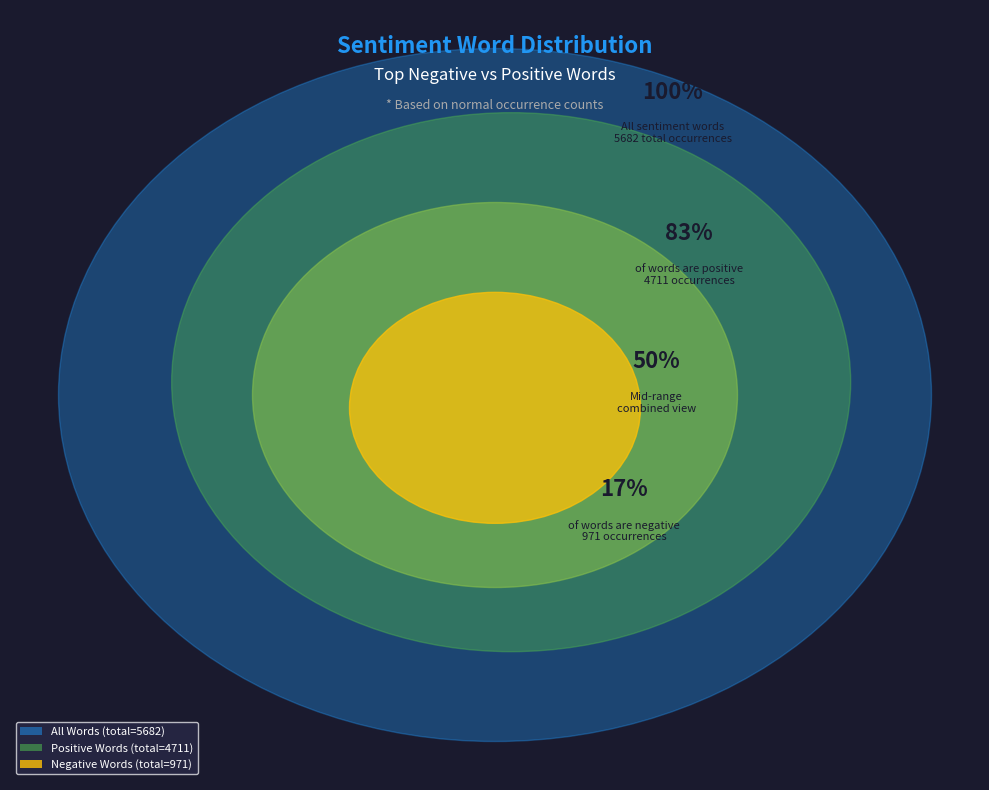

Which series has the largest range (max minus min)?

Positive Words